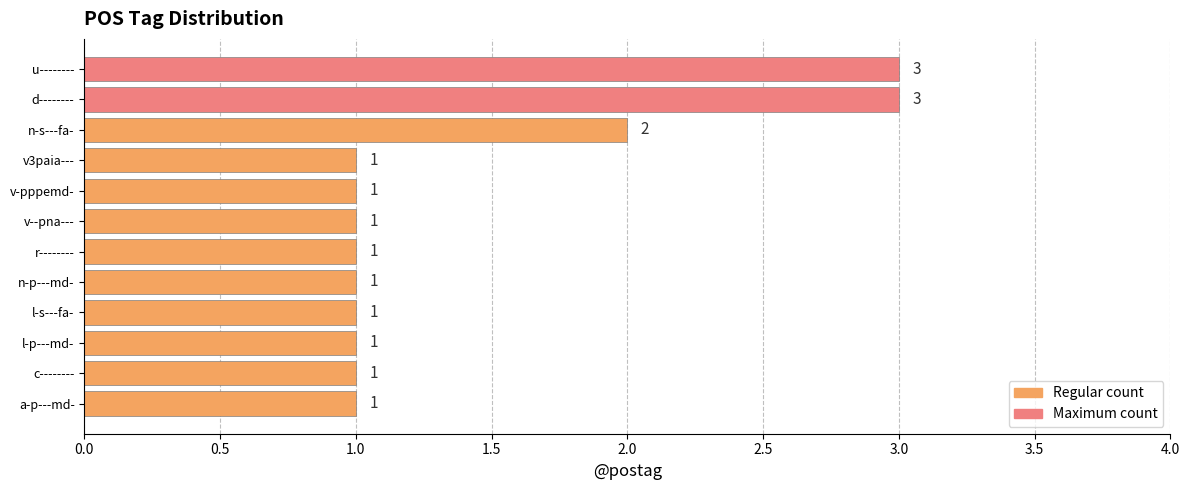

Approximately how many times larger is the value at n-s---fa- compared to l-s---fa-?

2.0